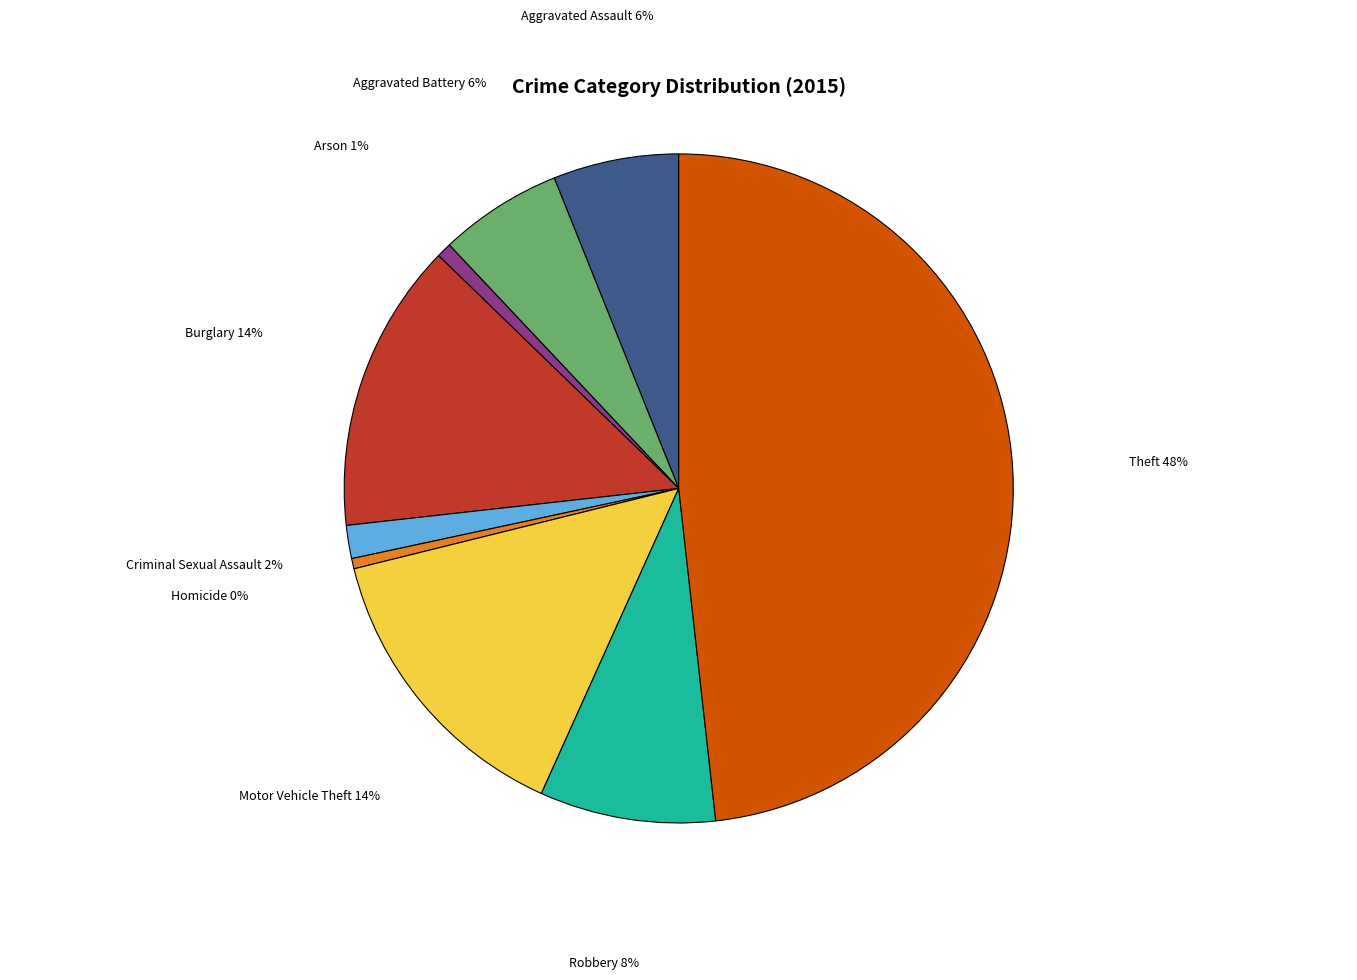

Combined, do Motor Vehicle Theft and Robbery account for over 50%?

No